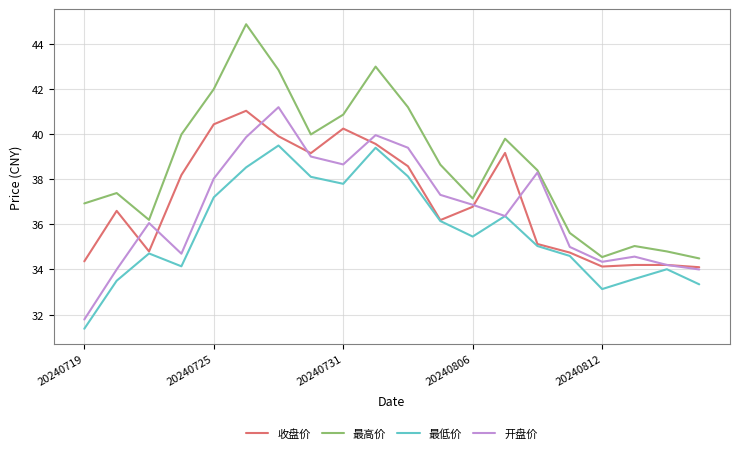

What is the maximum value shown in the chart?

44.9